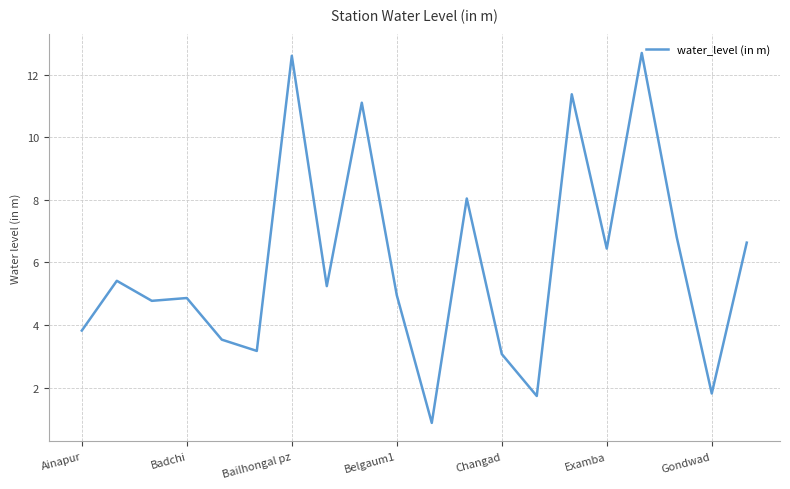

What is the greatest value displayed?

12.7